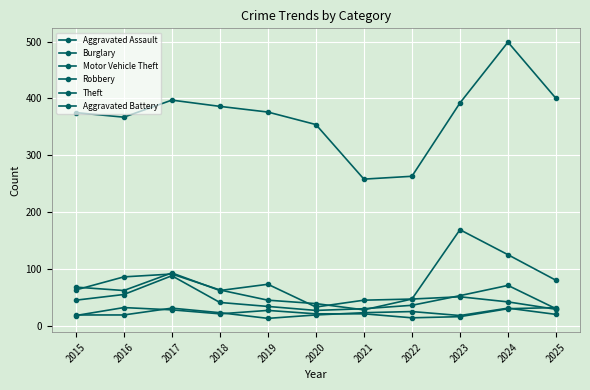

True or false: Aggravated Battery and Aggravated Assault cross at least once.

True